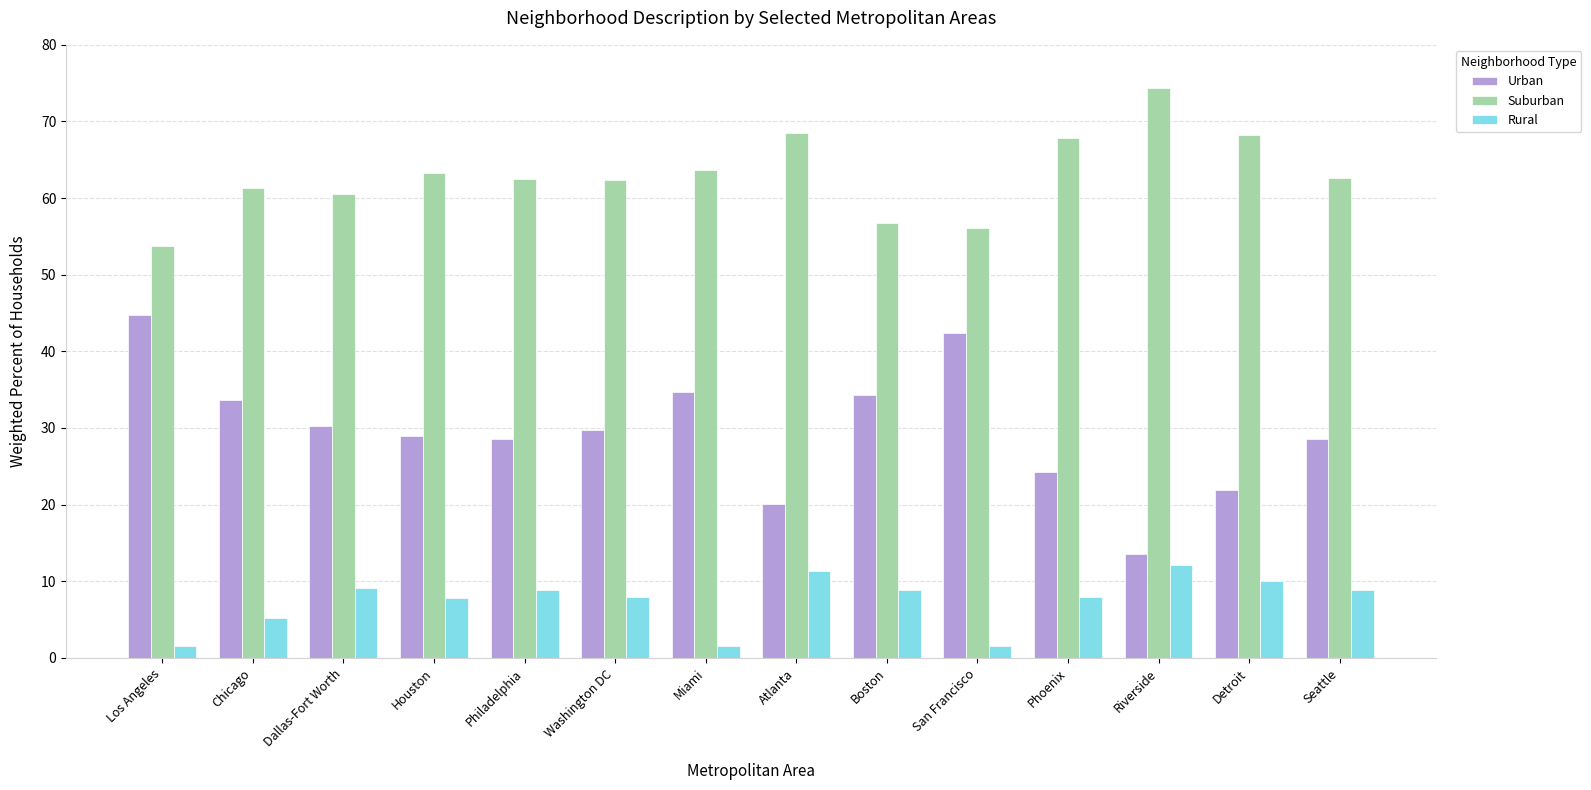

Is it true that Suburban equals 53.8 at Los Angeles?

True